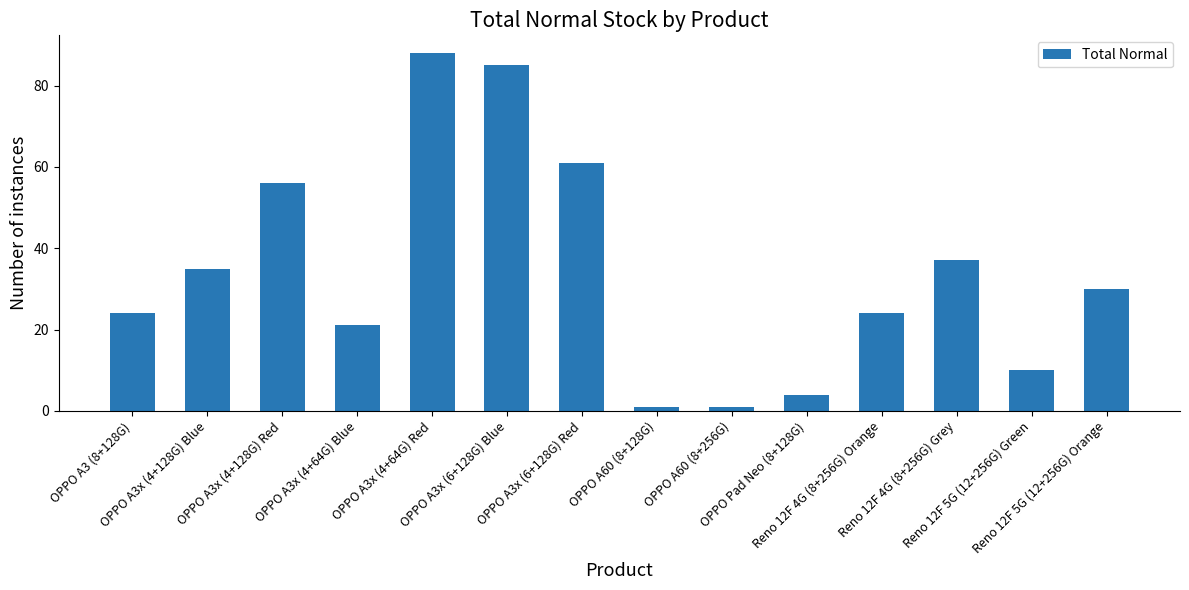

What is the maximum value shown in the chart?

88